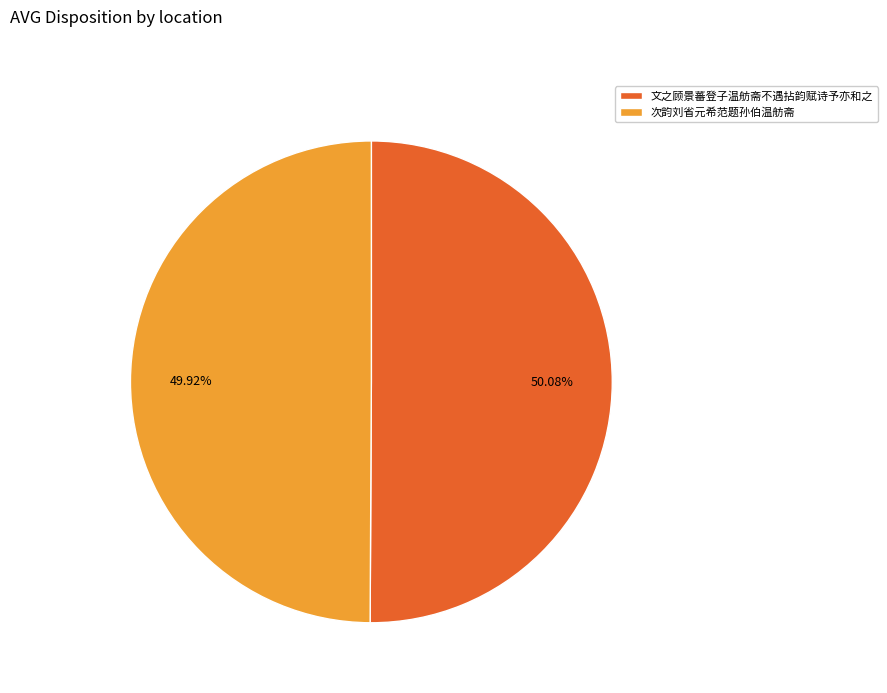

To the nearest percent, what portion does 文之顾景蕃登子温舫斋不遇拈韵赋诗予亦和之 represent?

50%